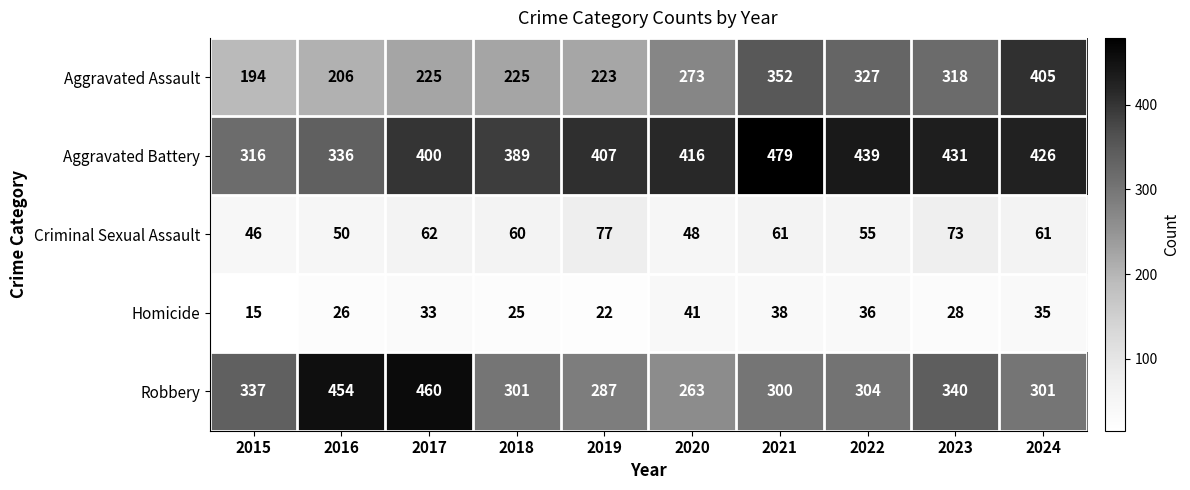

At which category does the chart reach its minimum across all series?

2015